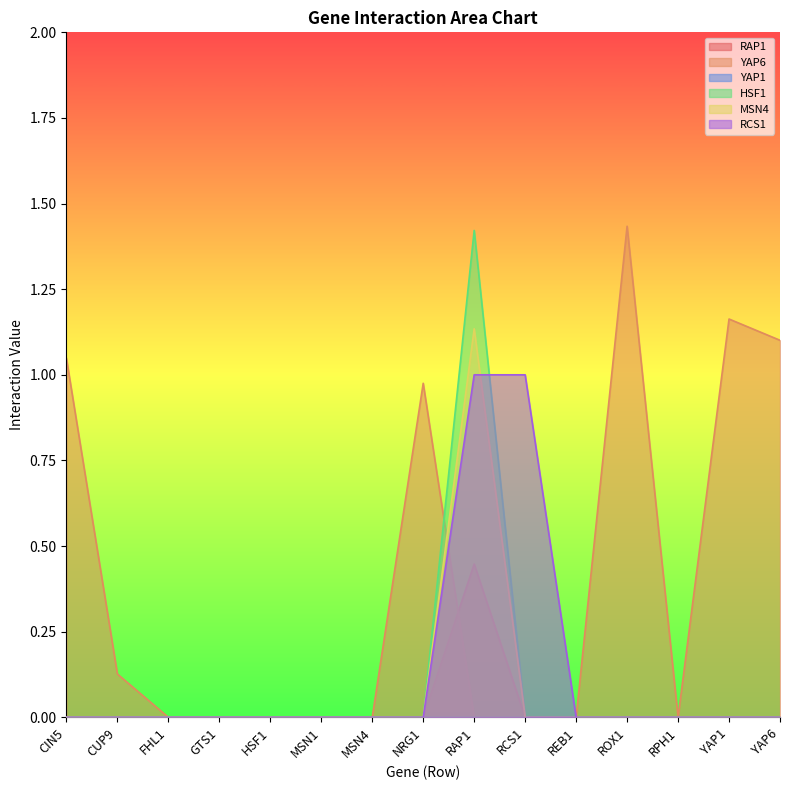

Which series changed the most between CIN5 and ROX1?

YAP6